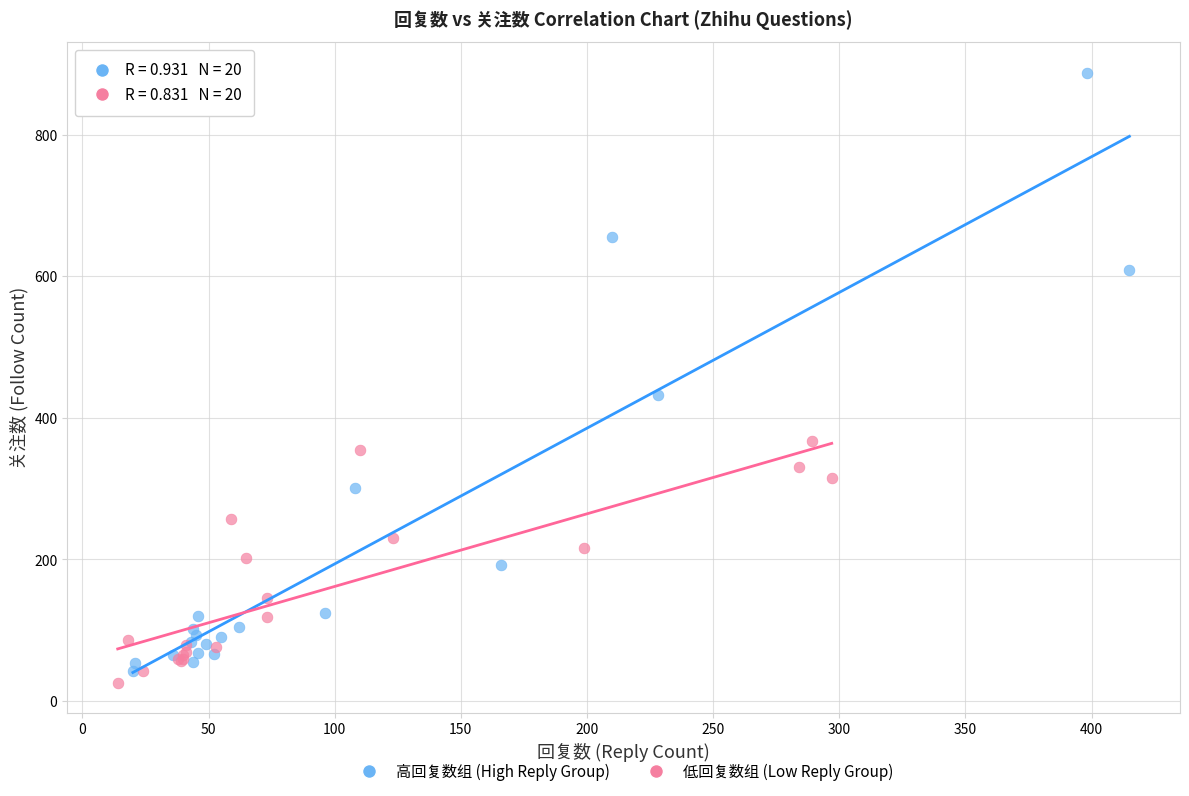

Which series contains the highest Y value?

高回复数组 (High Reply Group)